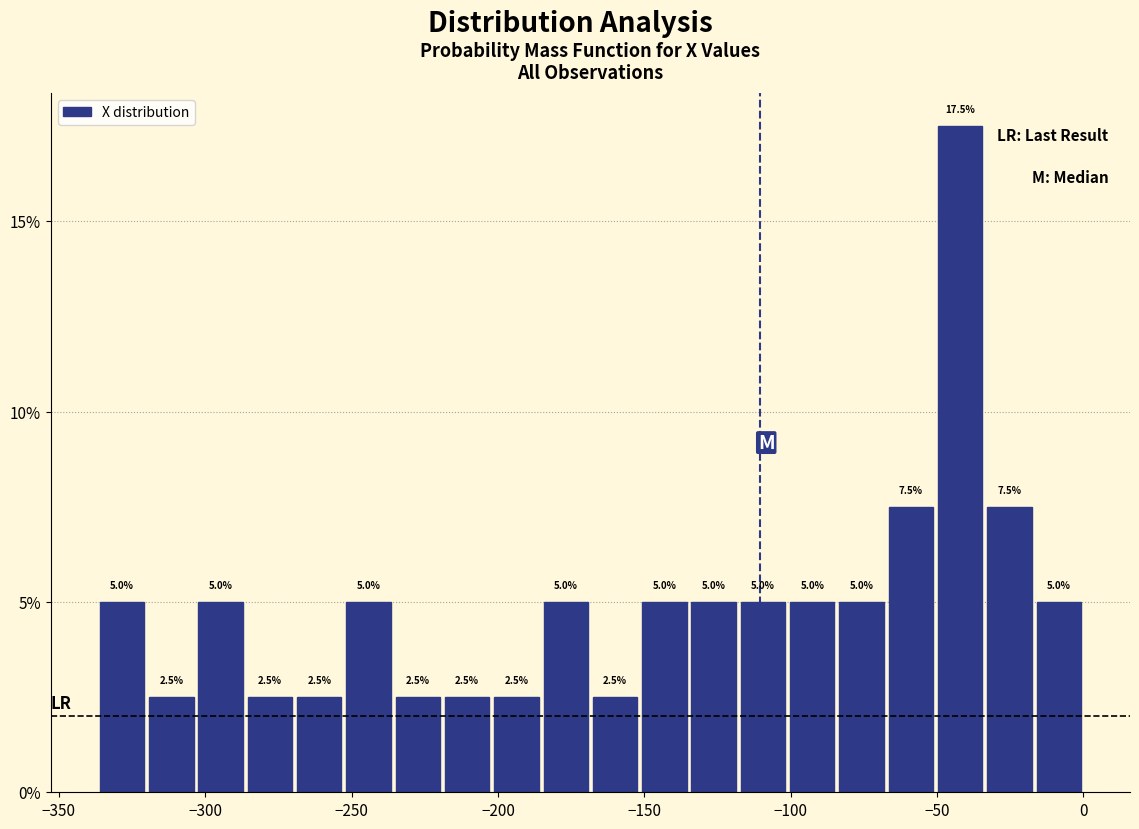

Around what value on the x-axis is the tallest bar? Give the approximate position of its centre, as read against the axis.

-40